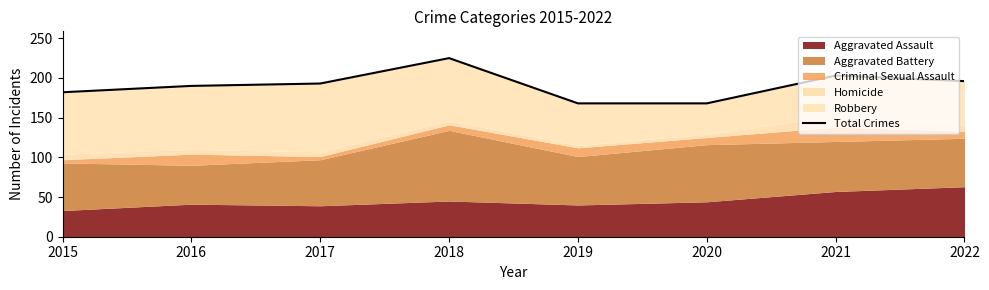

Which has a higher value, 2020 or 2019?

2020